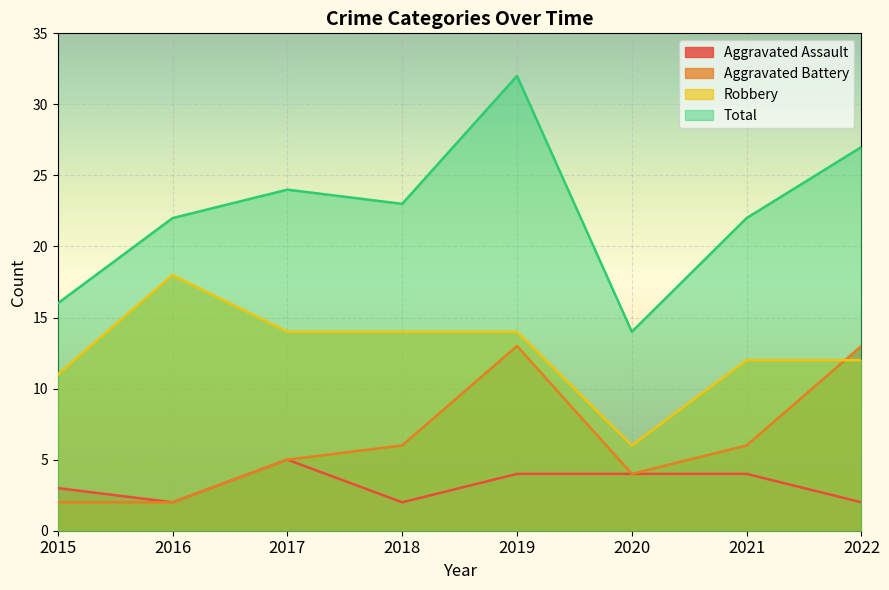

Which has a higher value, 2018 or 2017?

2017